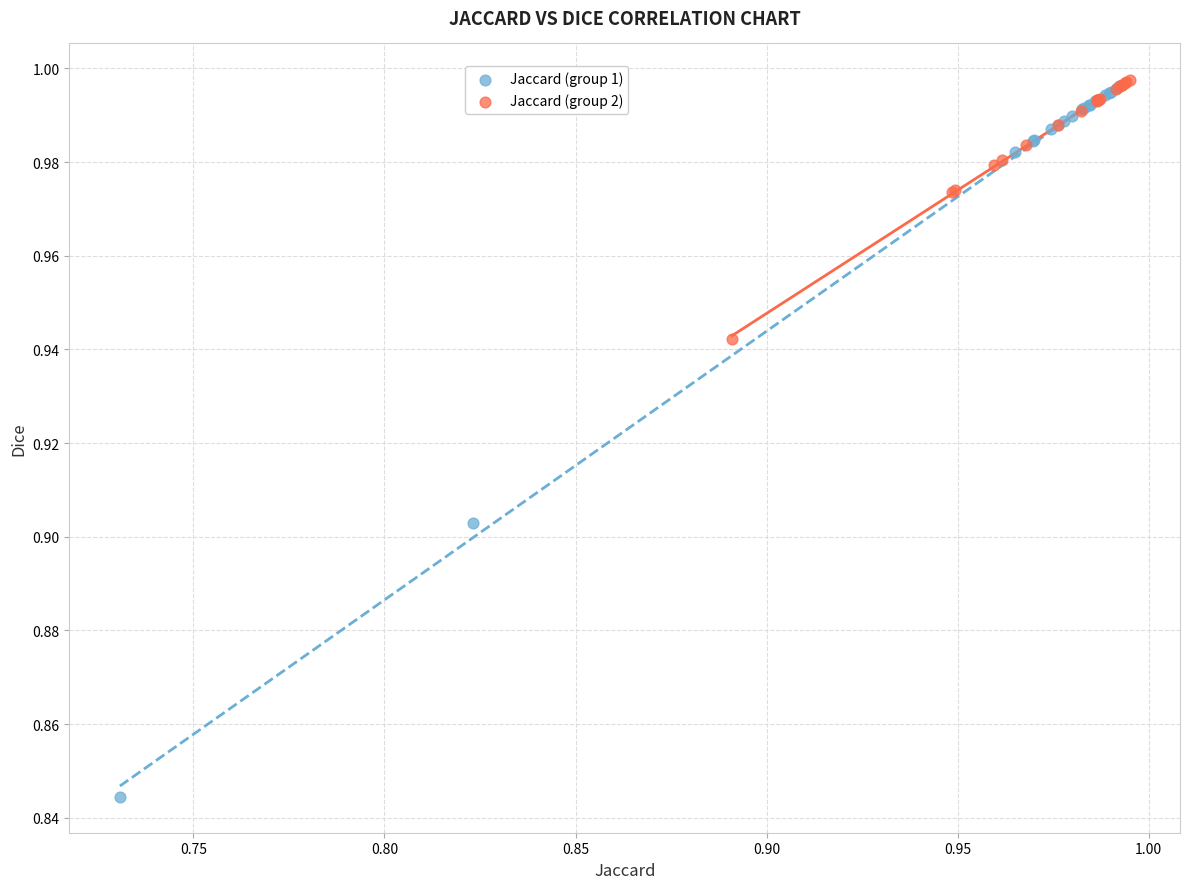

What are all the series names shown in the legend?

Jaccard (group 1), Jaccard (group 2)